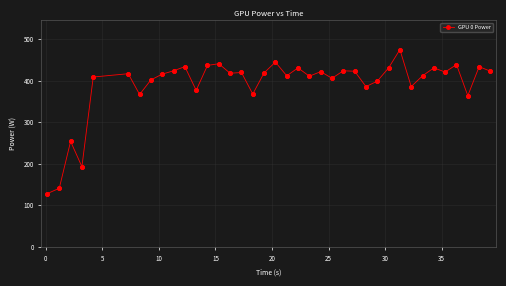

What is the average value?

391